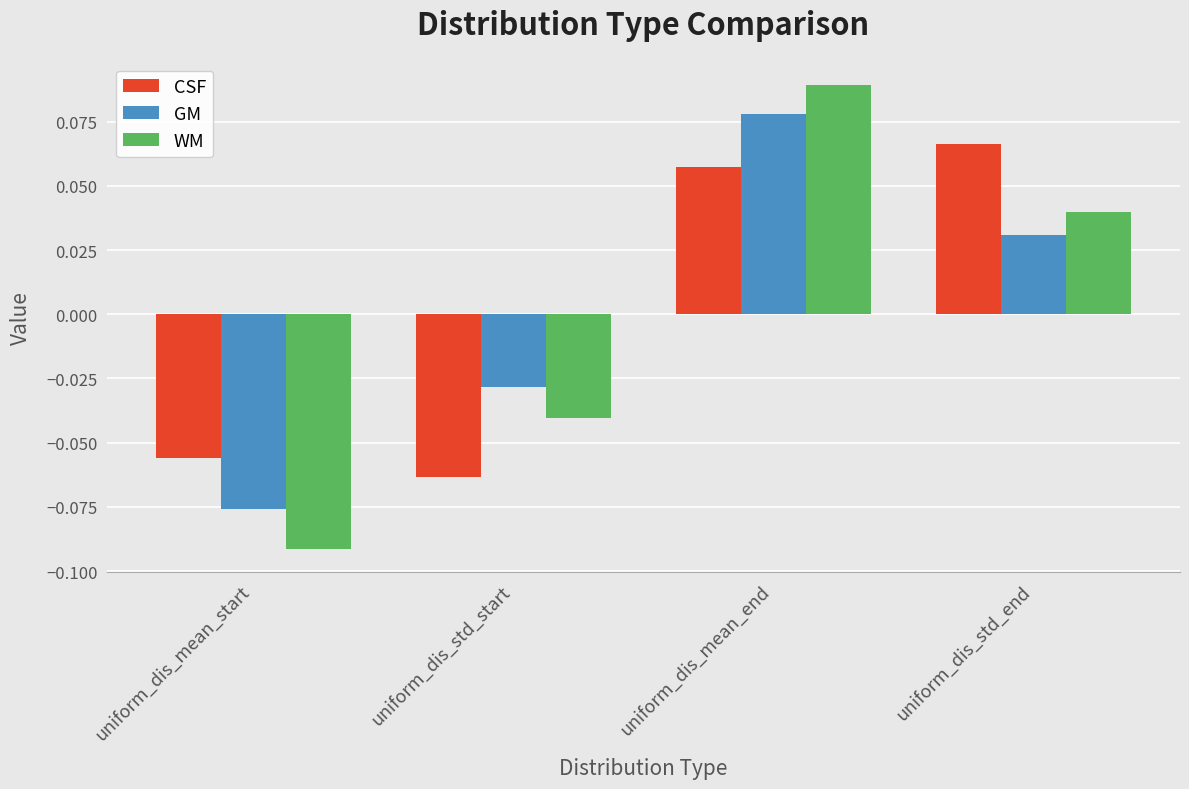

At which category is the sum across all series the highest?

uniform_dis_mean_end